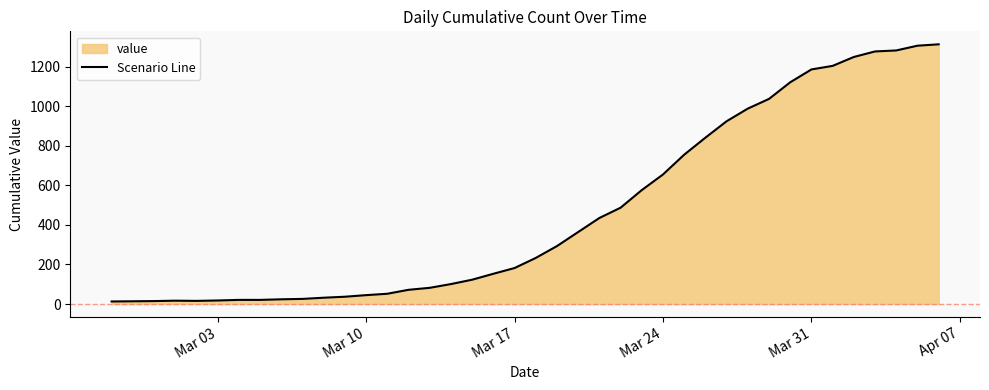

Count the number of values greater than 233.

19